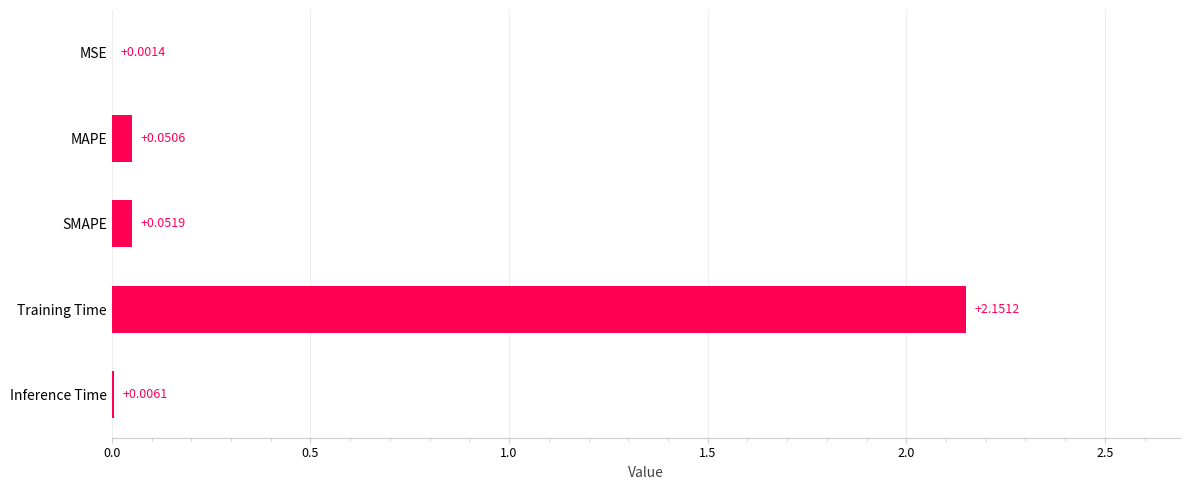

Between MAPE and MSE, which is larger?

MAPE